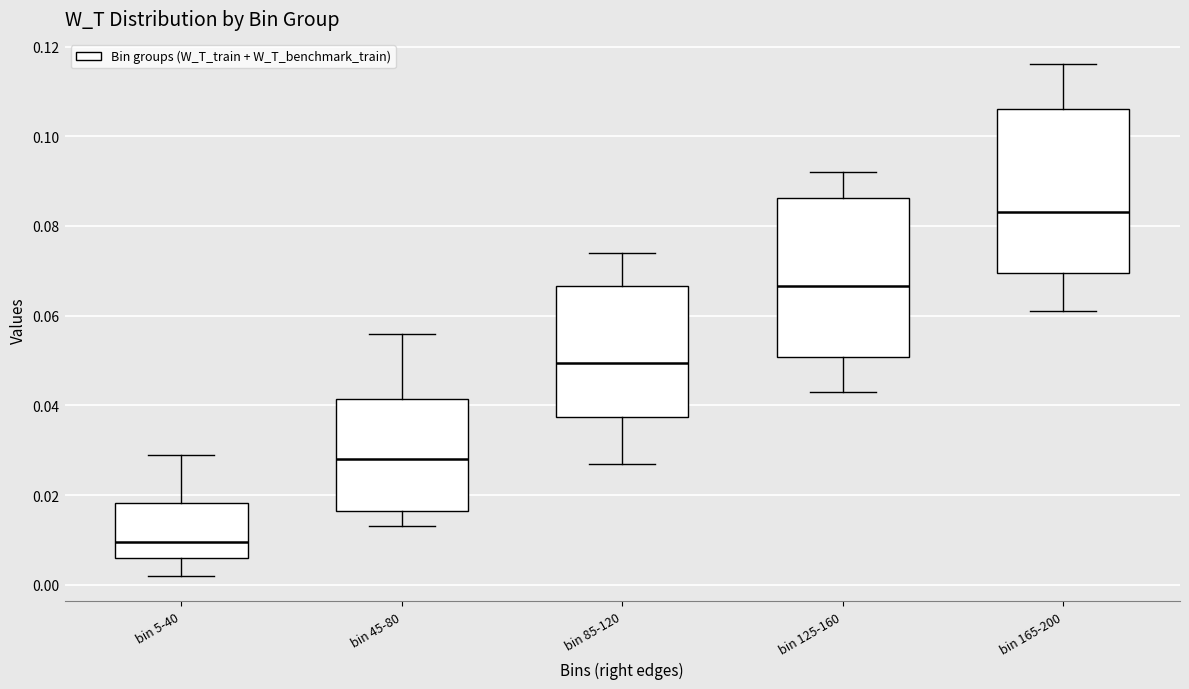

Reading left to right, transcribe this box plot: for each box, give where its median line is, the range the box spans, and where its two whiskers end, as read against the y-axis. The values are not printed on the chart, so give them approximately, as read against the axis.

bin 5-40: median 0.010, box 0.006 to 0.018, whiskers 0.002 to 0.030
bin 45-80: median 0.028, box 0.016 to 0.042, whiskers 0.014 to 0.056
bin 85-120: median 0.050, box 0.038 to 0.066, whiskers 0.028 to 0.074
bin 125-160: median 0.066, box 0.050 to 0.086, whiskers 0.044 to 0.092
bin 165-200: median 0.084, box 0.070 to 0.106, whiskers 0.062 to 0.116